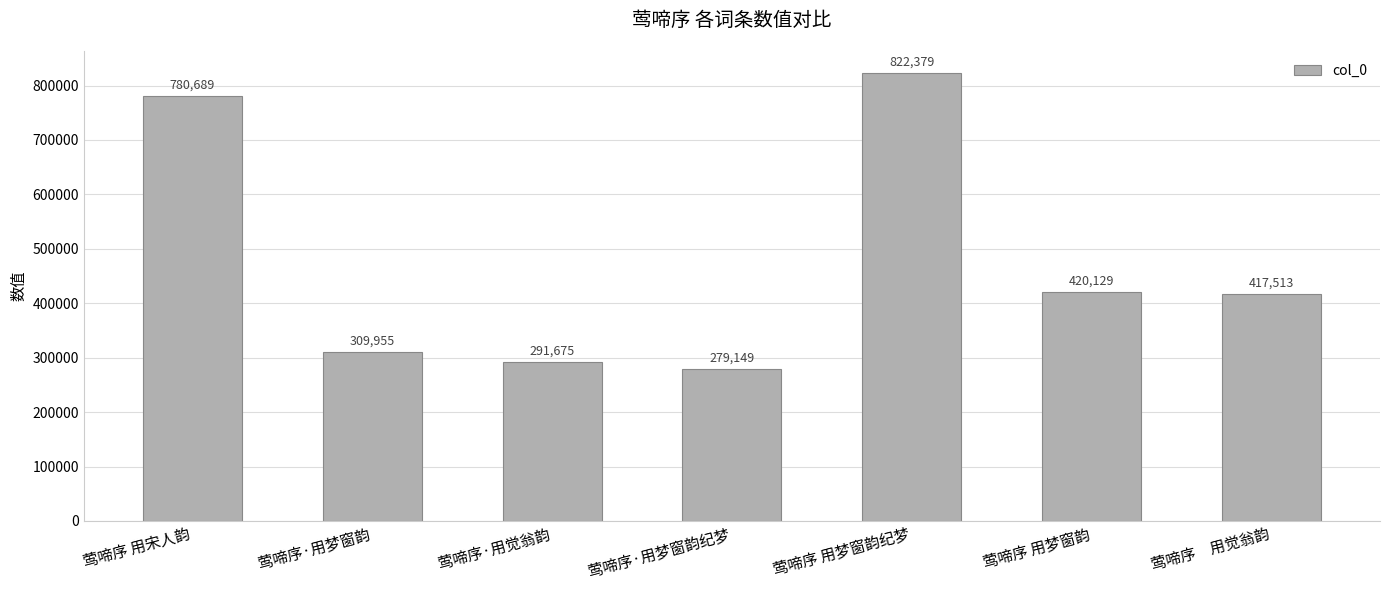

Rank the categories by value from lowest to highest.

莺啼序·用梦窗韵纪梦, 莺啼序·用觉翁韵, 莺啼序·用梦窗韵, 莺啼序　用觉翁韵, 莺啼序 用梦窗韵, 莺啼序 用宋人韵, 莺啼序 用梦窗韵纪梦